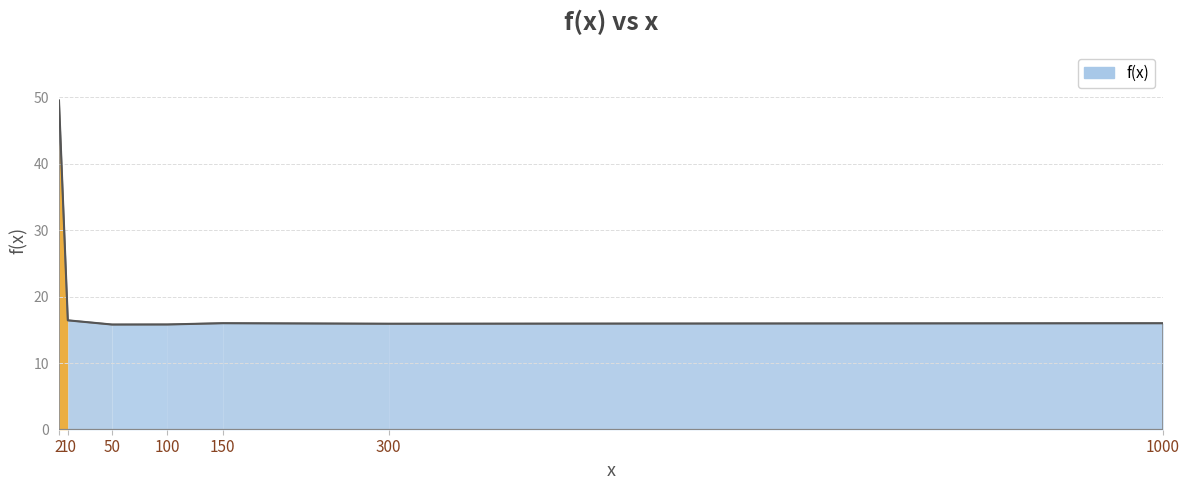

What is the change in value from 50 to 300?

+0.1